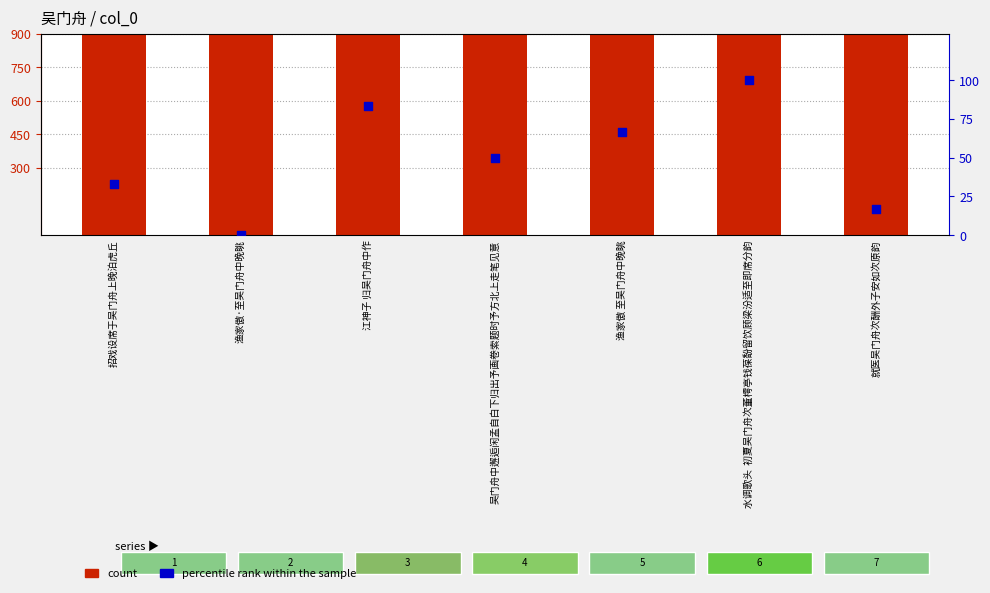

At how many categories does at least one series exceed 347788?

6